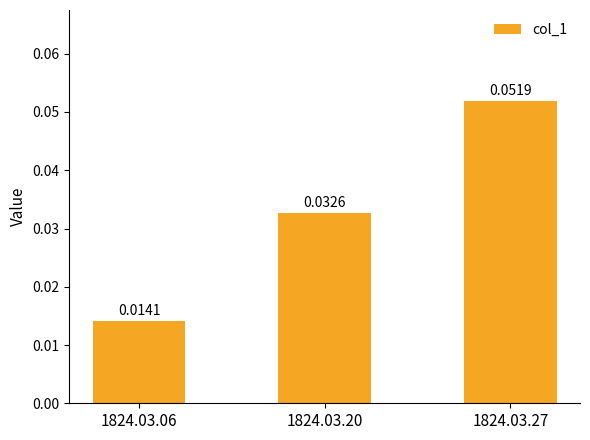

Which category has the highest value across all series?

1824.03.27